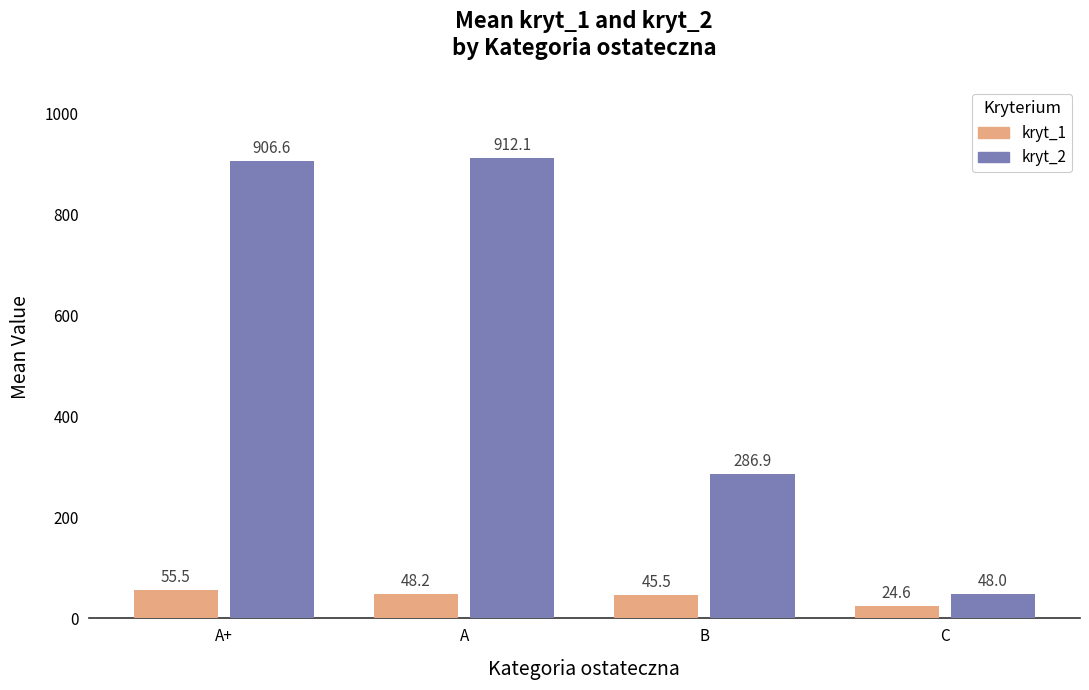

What is the label of the 2nd bar from the left?

A